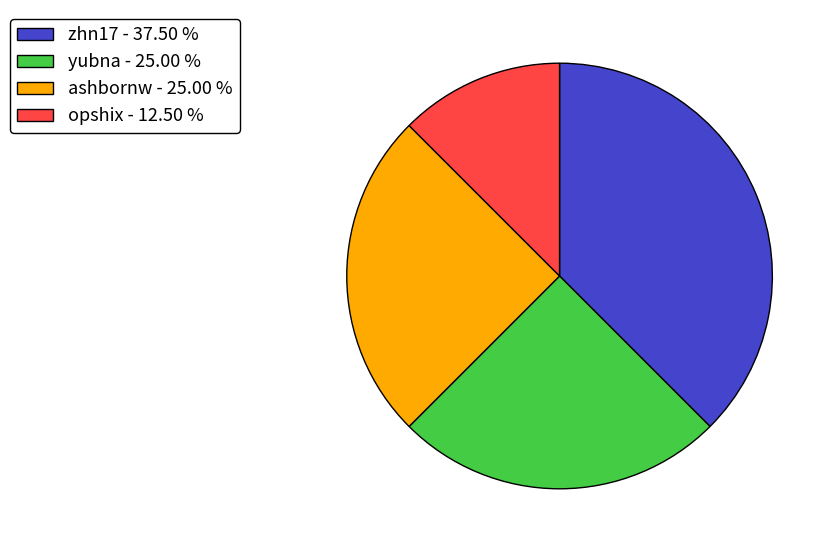

Between zhn17 and yubna, which is larger?

zhn17